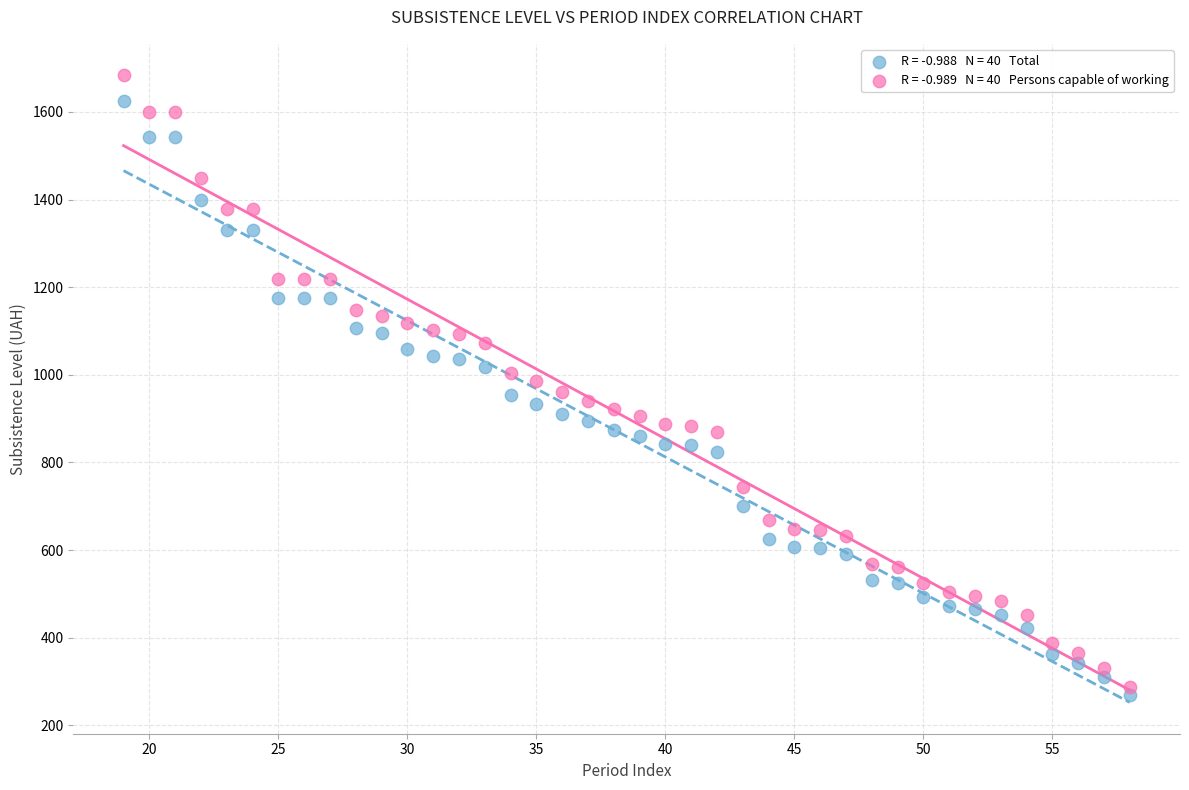

Across all data points, what is the range of X values (max minus min)?

39